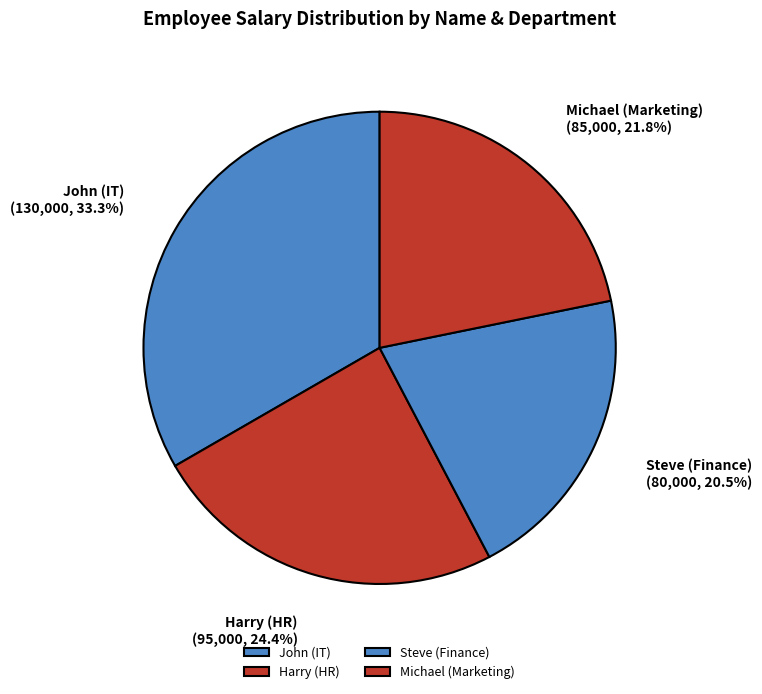

To the nearest percent, what is the difference between the largest and smallest slice percentages?

13%